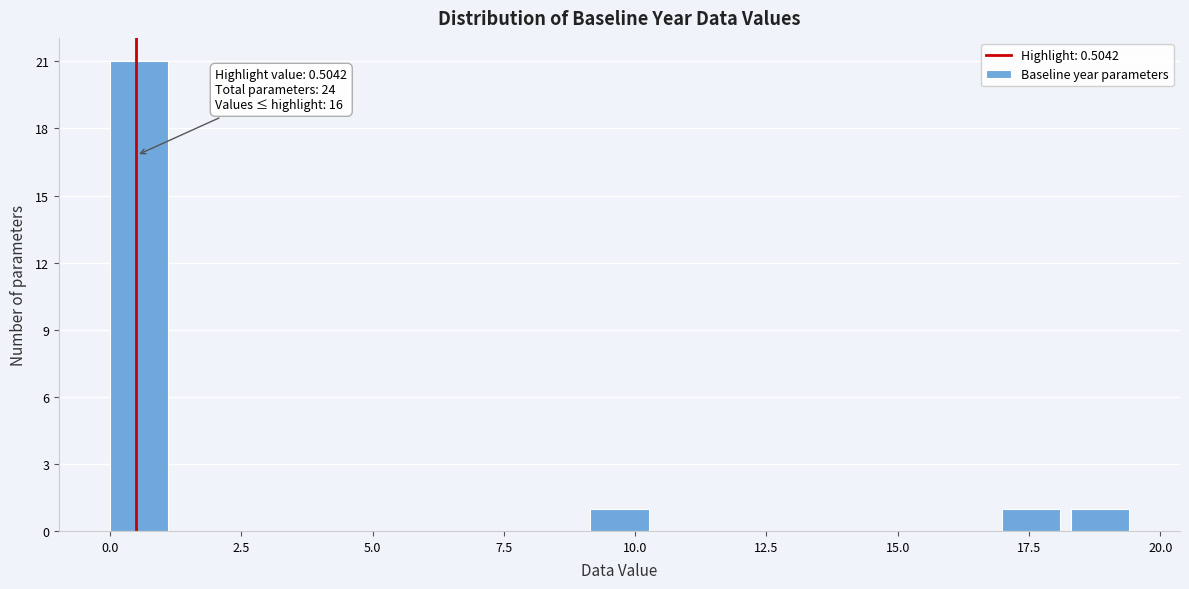

Read against the x-axis, roughly where is the centre of the tallest bar?

0.5